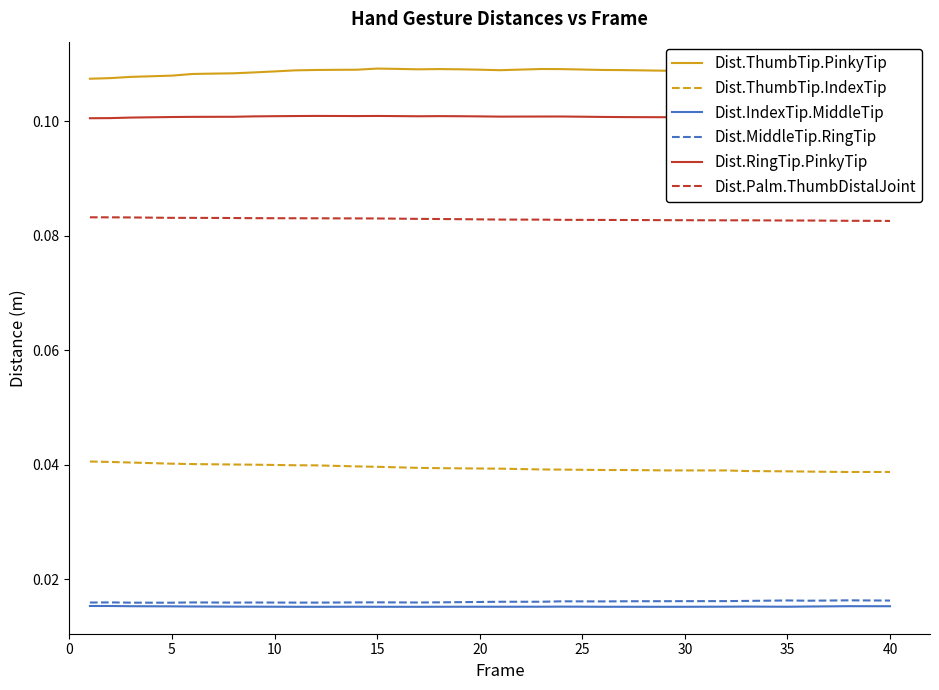

True or false: Dist.ThumbTip.IndexTip has more than 1 points higher than both neighbors.

True